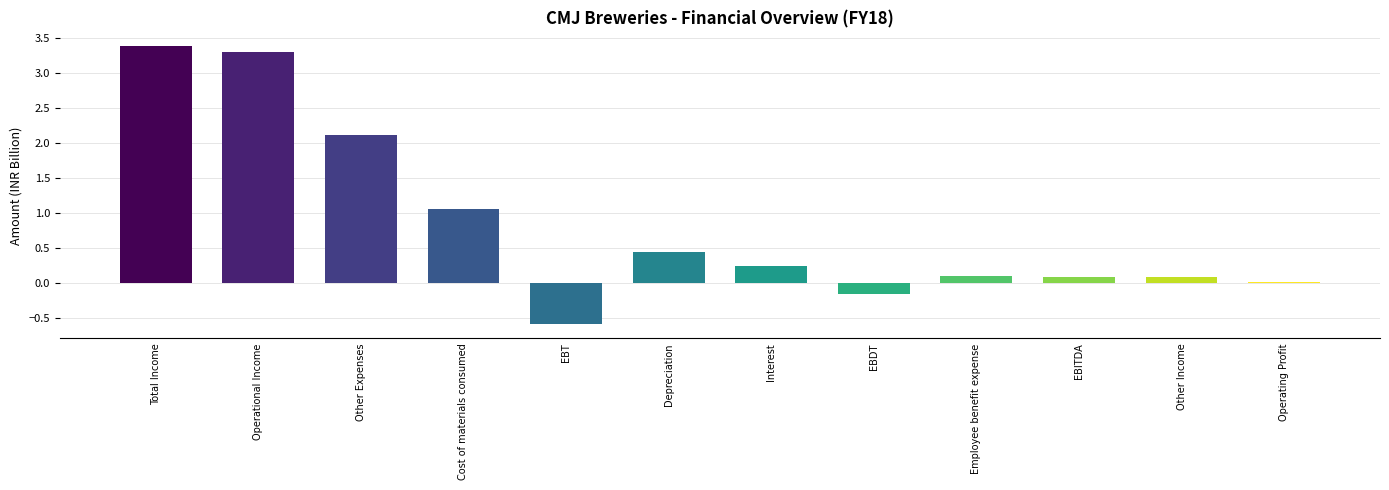

What is the change in value from Depreciation to EBITDA?

-0.4